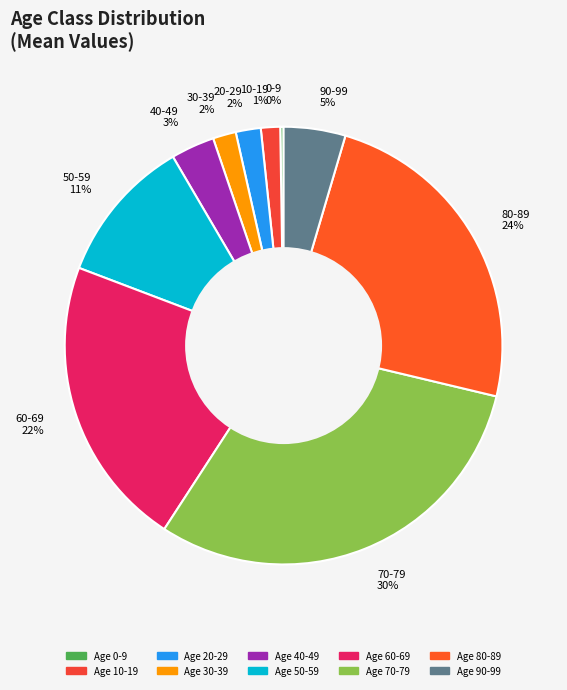

The 10-19 slice represents 1% of the pie. True or false?

True